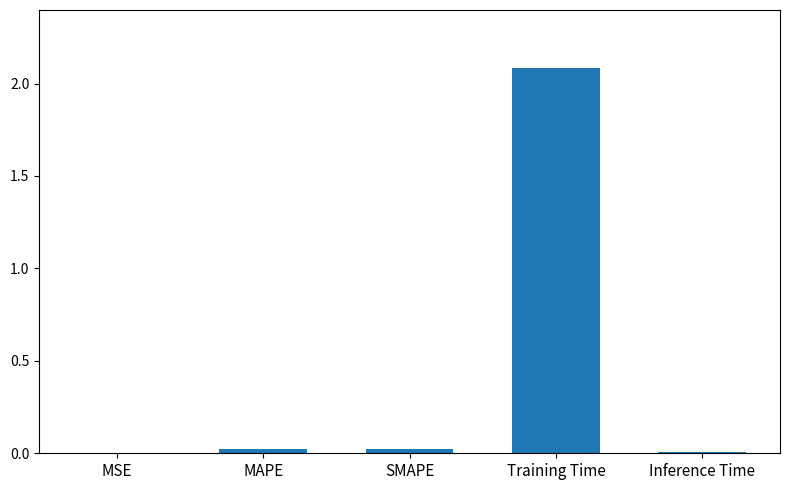

Is it true that the value at MSE is 0.0?

True